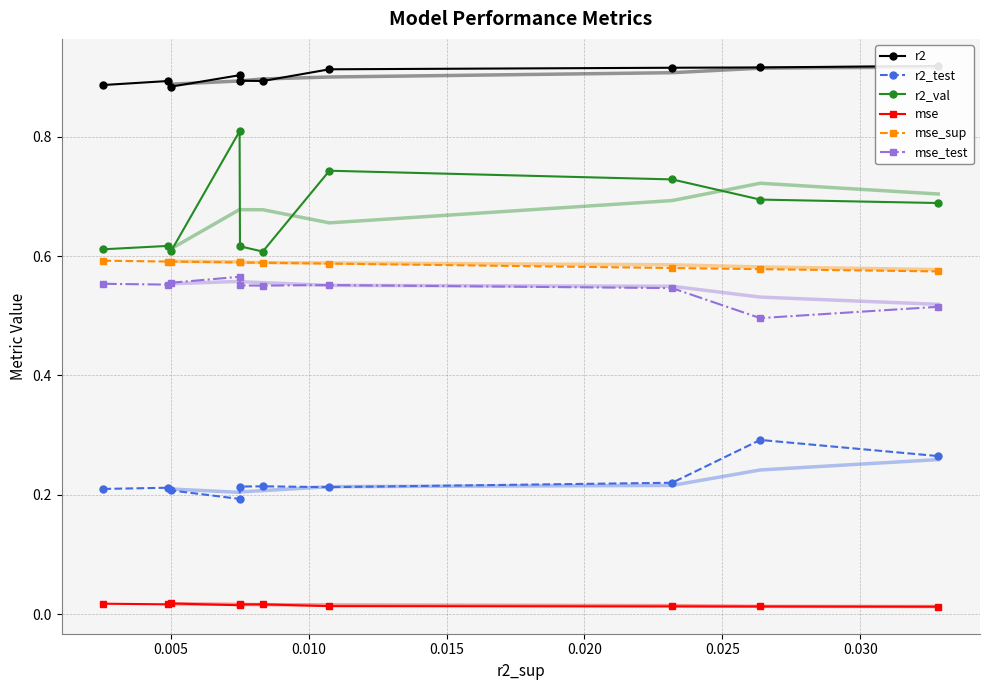

How many lines are shown in the chart?

6